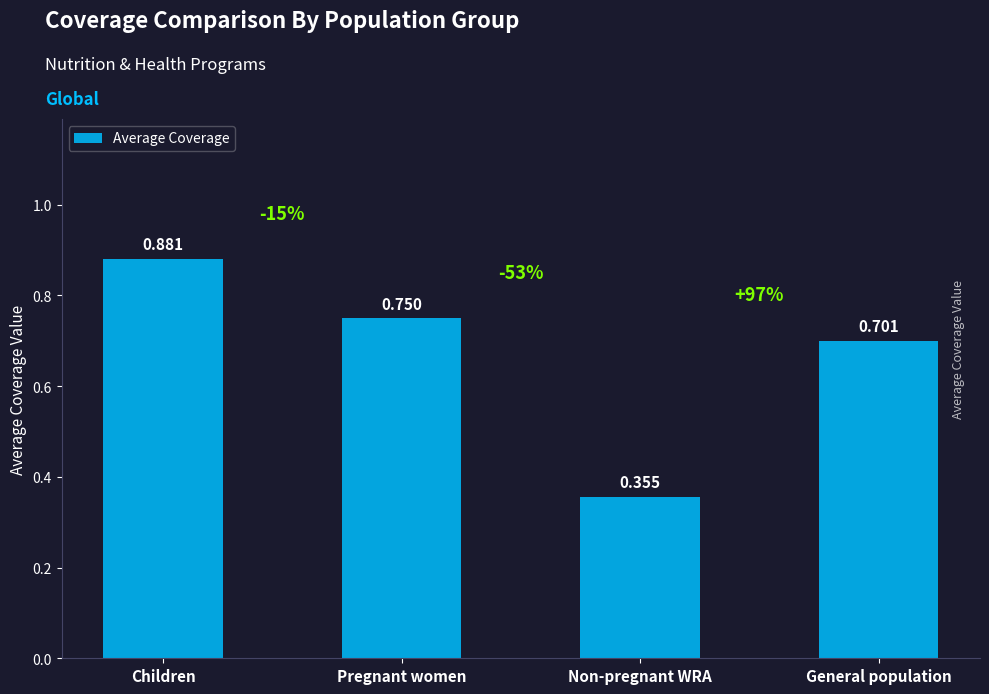

At which label is the value closest to 0?

Non-pregnant WRA